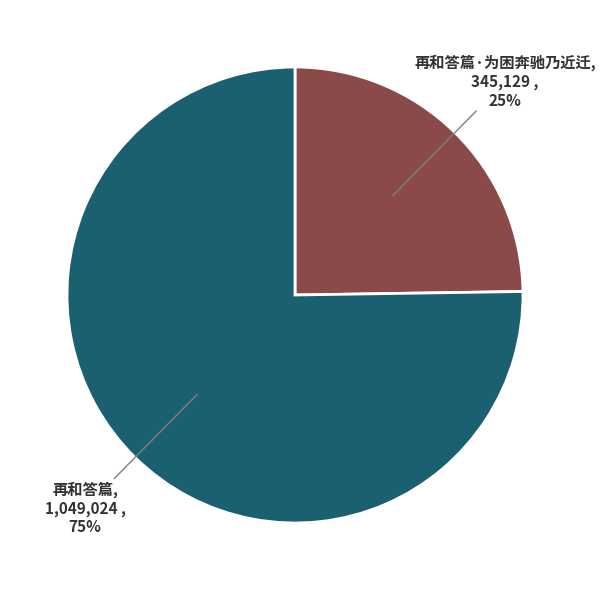

What percentage is the 再和答篇·为困奔驰乃近迁 slice, to the nearest percent?

25%